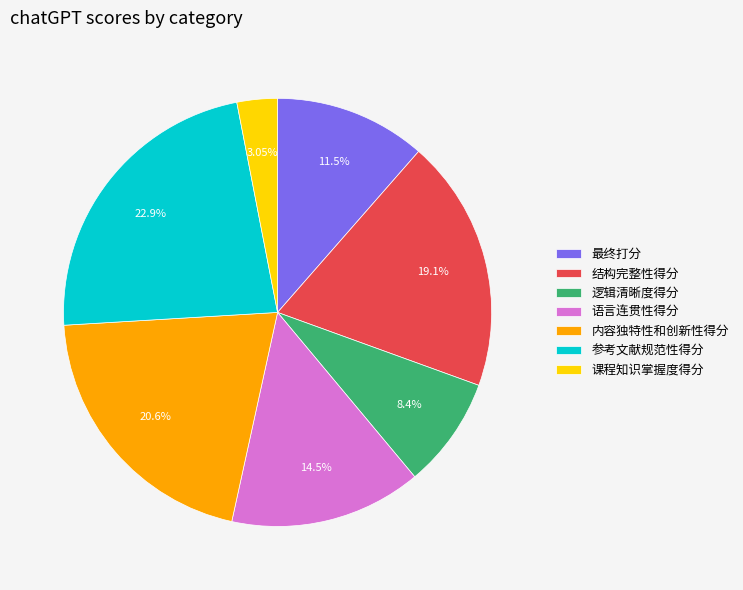

Does any single category account for the majority?

No